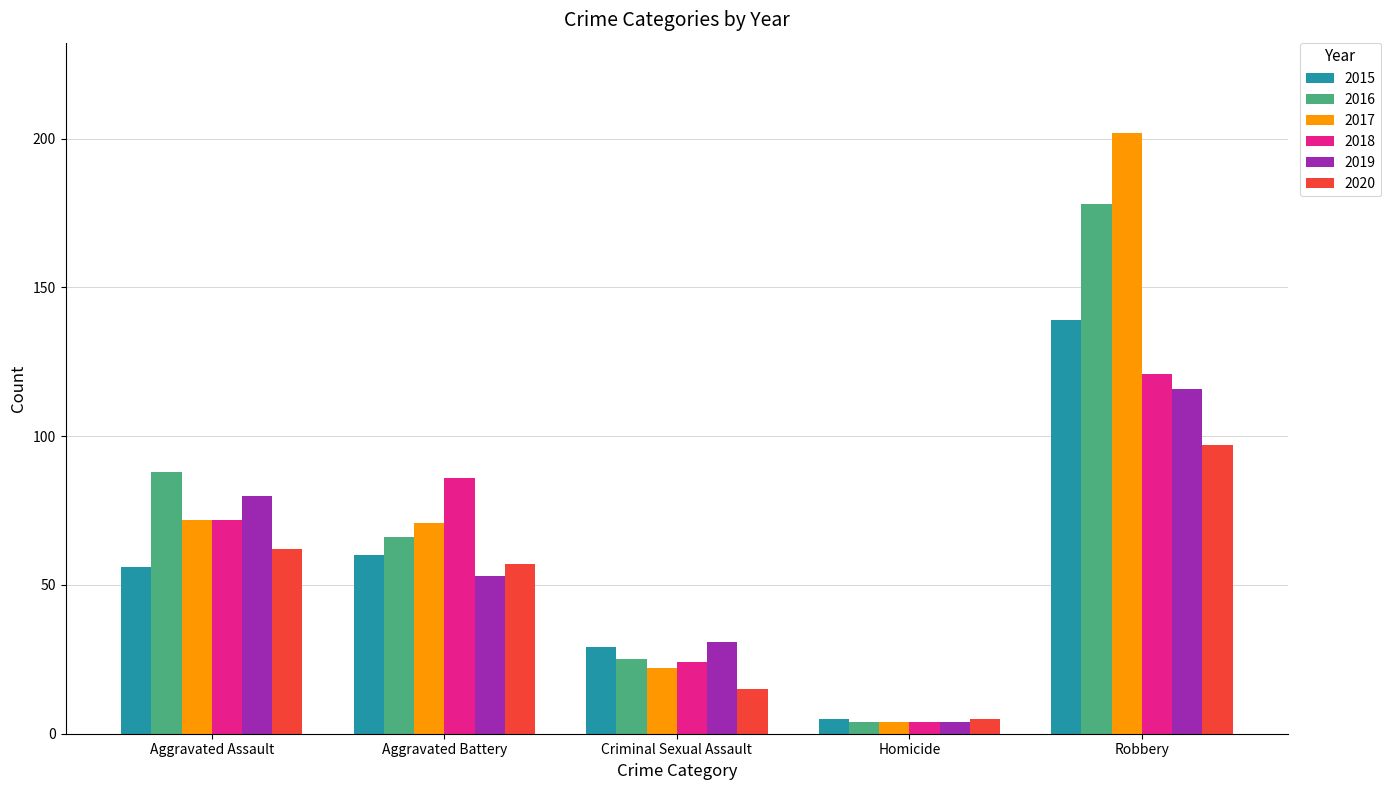

At which category is the sum across all series the highest?

Robbery